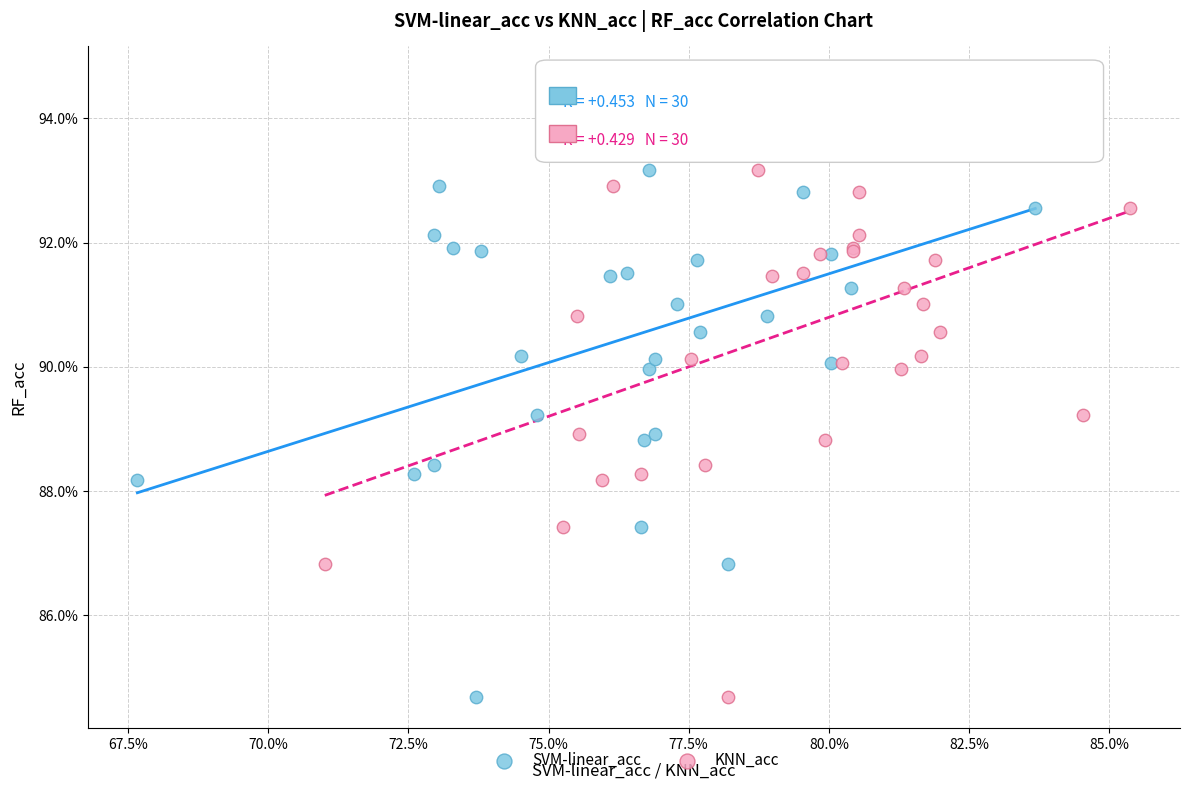

What are all the series names shown in the legend?

SVM-linear_acc, KNN_acc